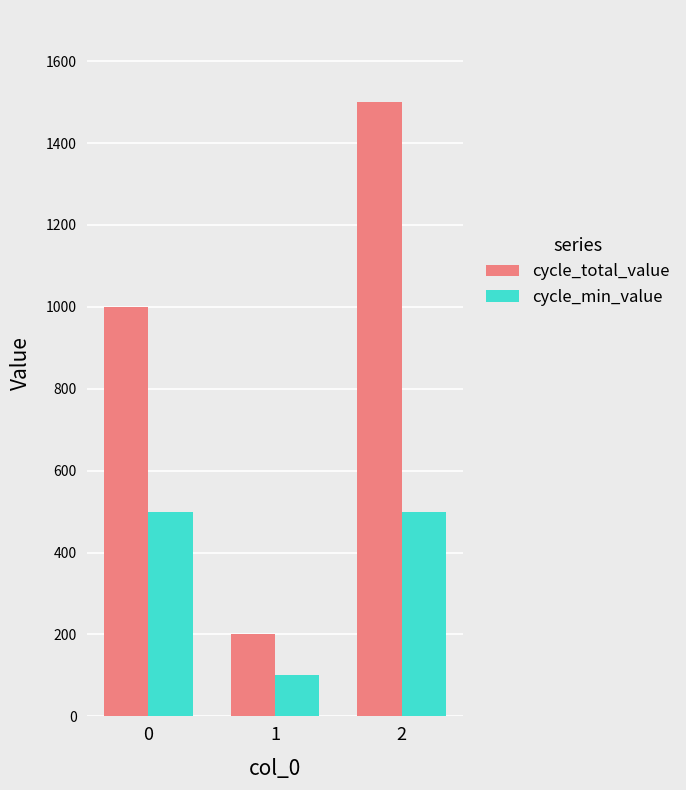

At which category does the chart reach its peak across all series?

2